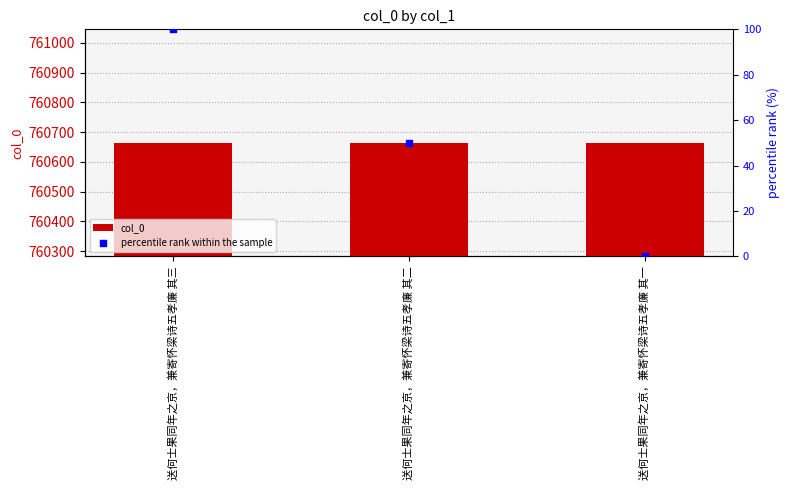

Is the value of col_0 at 送何士果同年之京，兼寄怀梁诗五孝廉 其二 greater than the value of percentile rank within the sample at 送何士果同年之京，兼寄怀梁诗五孝廉 其一?

Yes